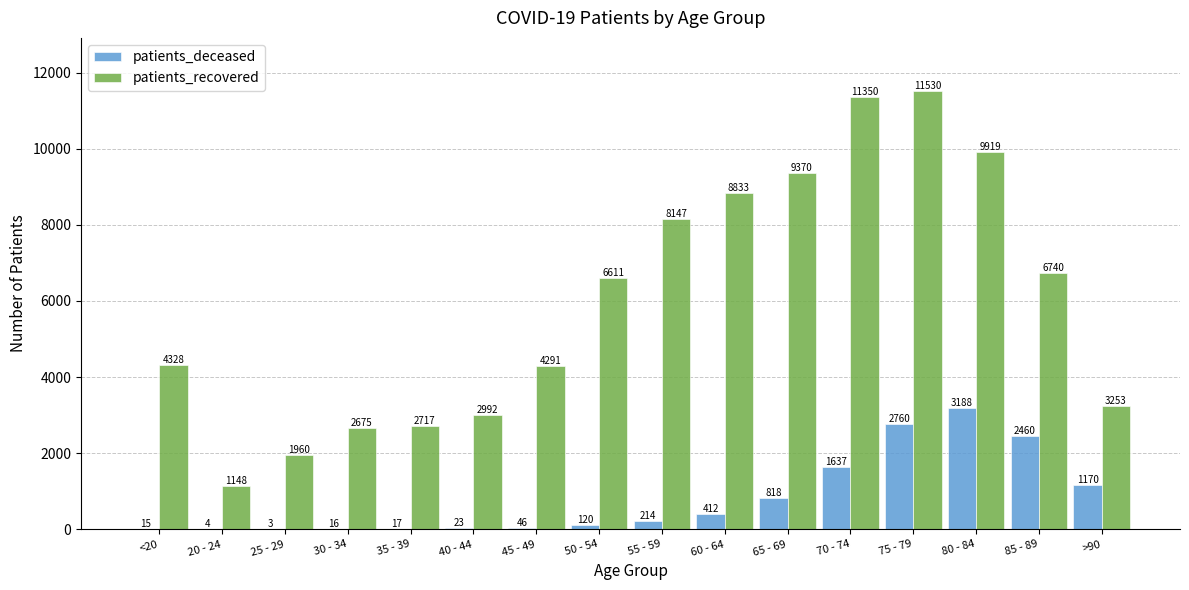

What is the sum of all patients_deceased values?

12903